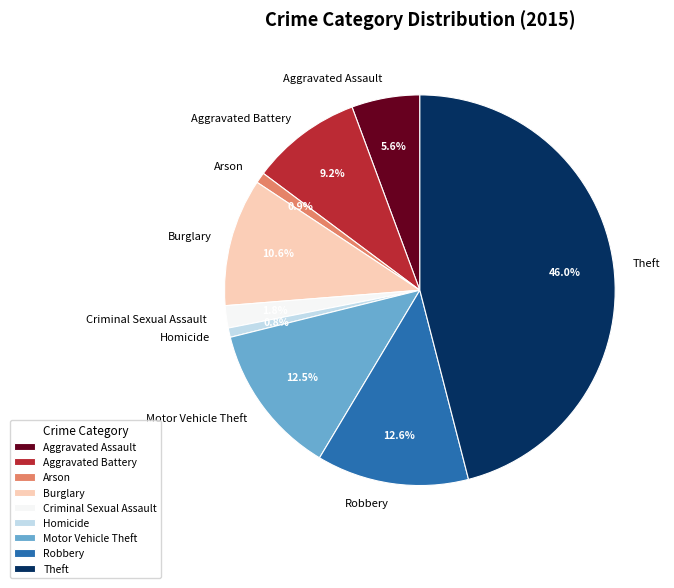

Does Burglary account for over 50% of the chart?

No